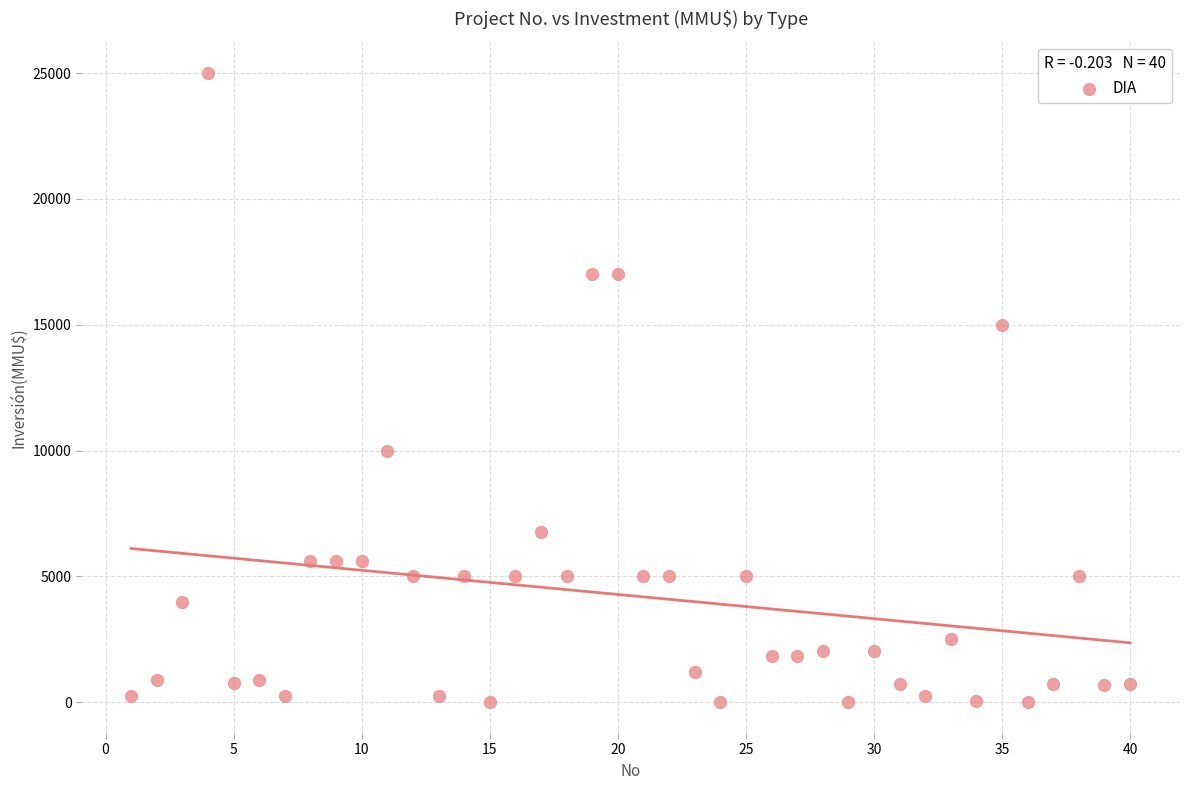

What is the range of Y values (max minus min)?

25000